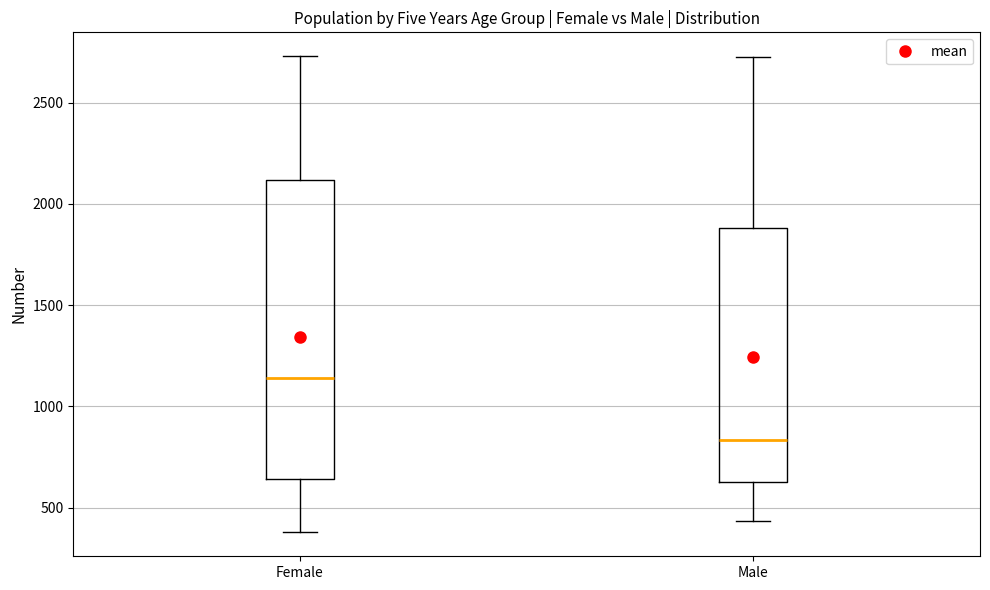

Which box has the lowest median line?

Male